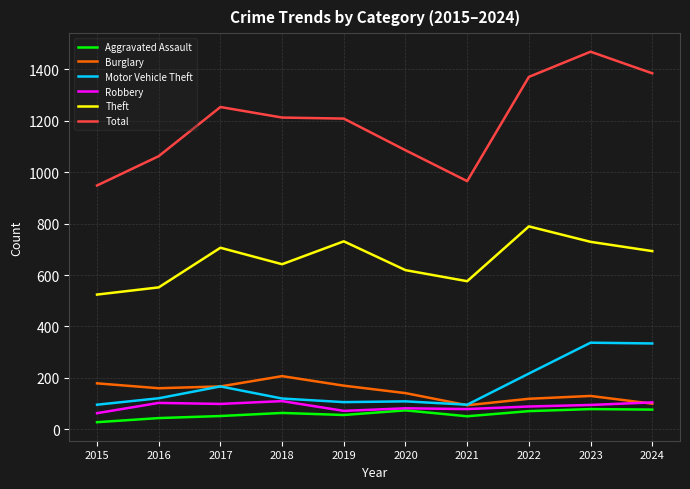

At which label does Theft reach its peak?

2022